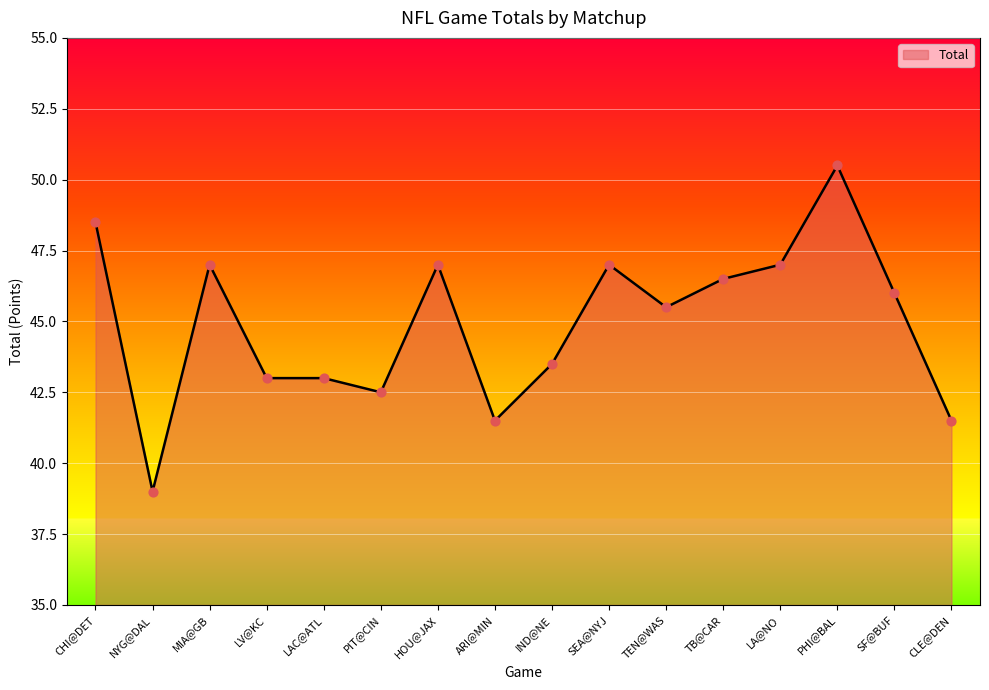

Approximately how many times larger is the value at LA@NO compared to MIA@GB?

1.0